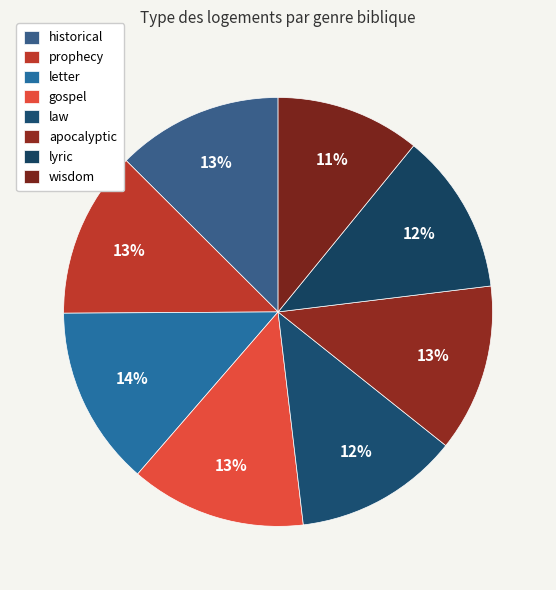

Count the number of slices in the pie.

8